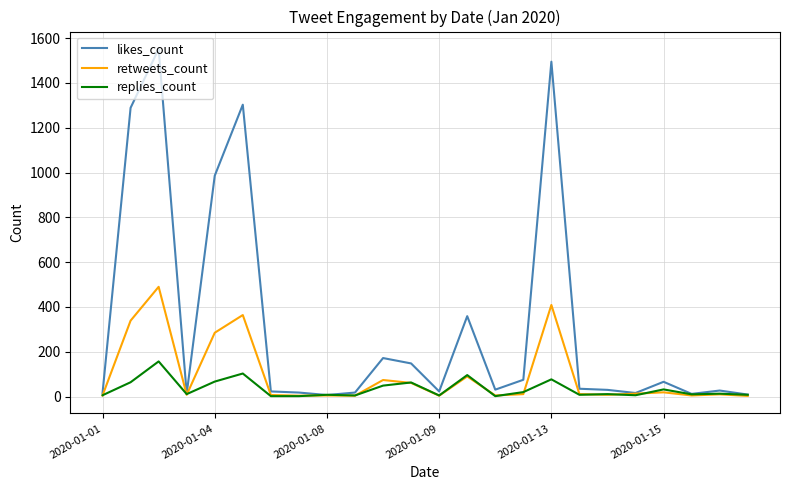

What is the highest value of the replies_count series?

157